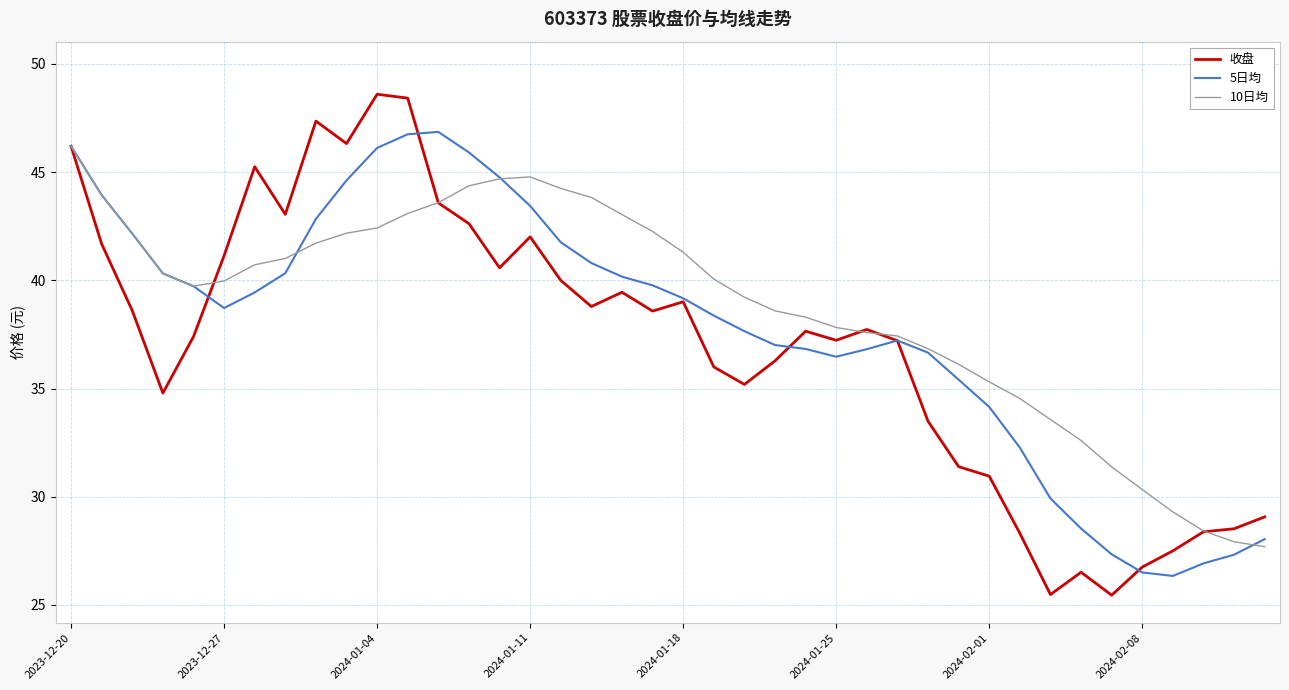

How many lines are shown in the chart?

3